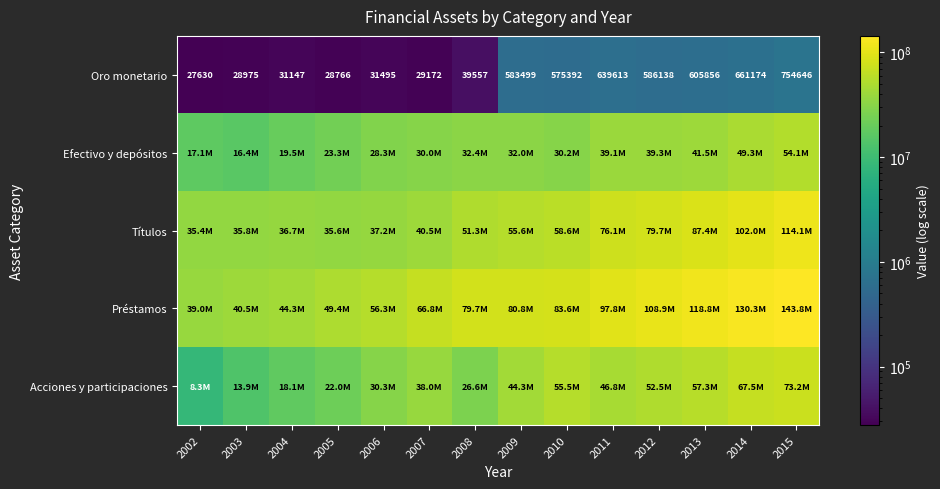

How many data points in Oro monetario are above 575392?

6